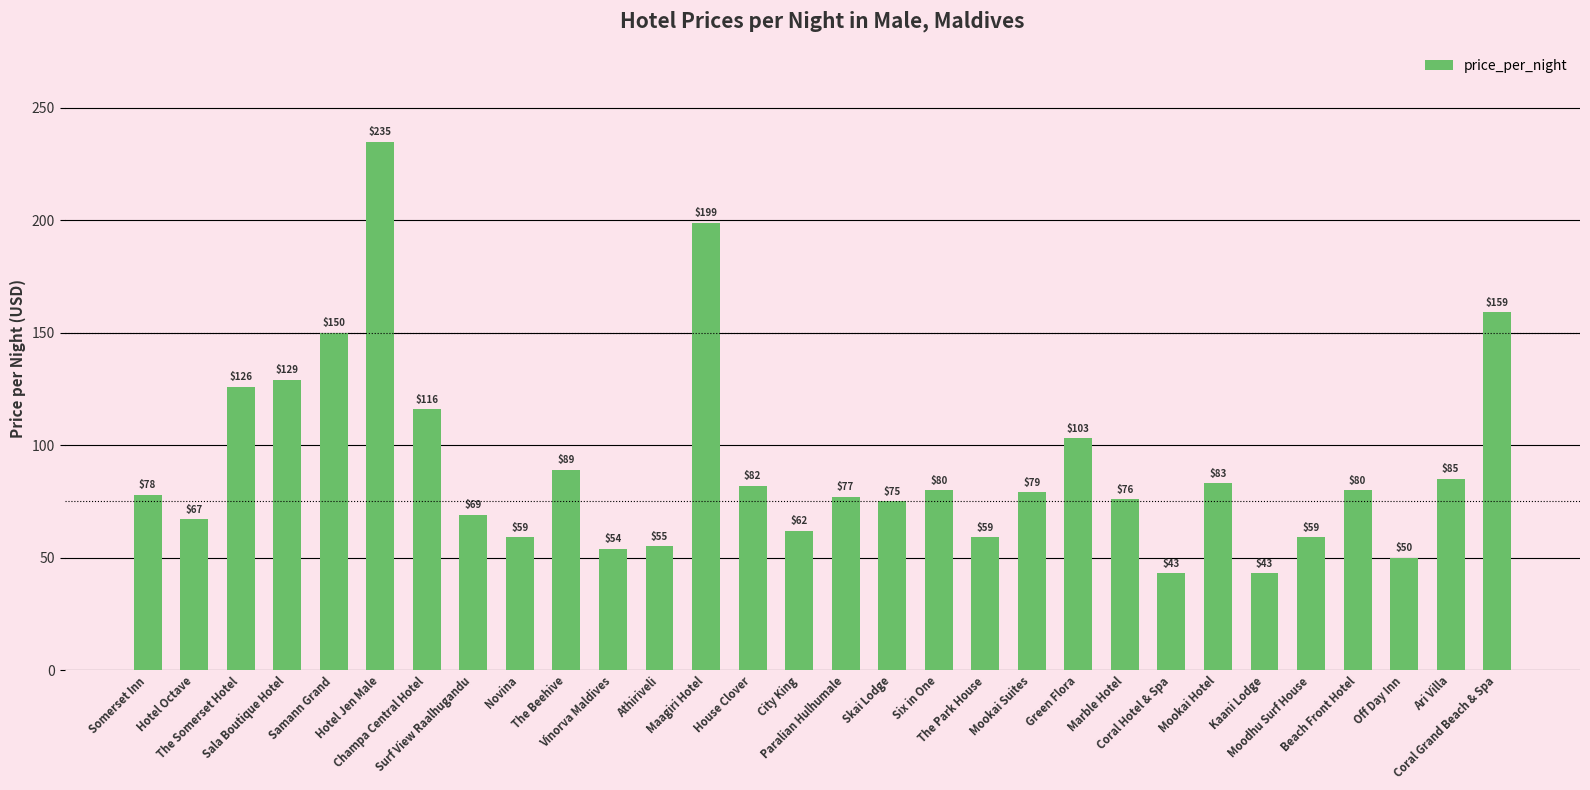

The chart shows a value of 89 at The Beehive. True or false?

True